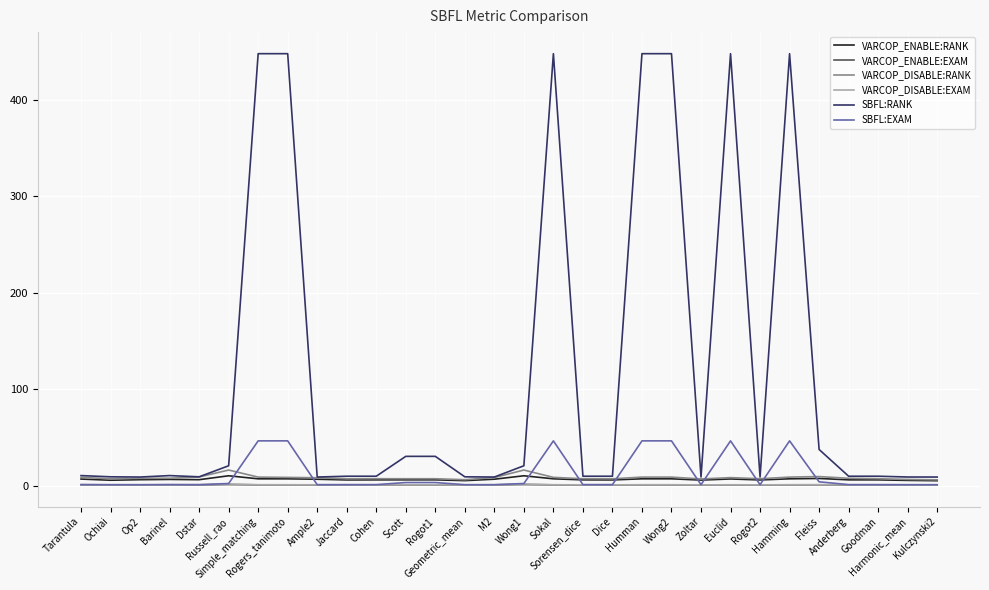

What is the greatest value displayed?

448.2